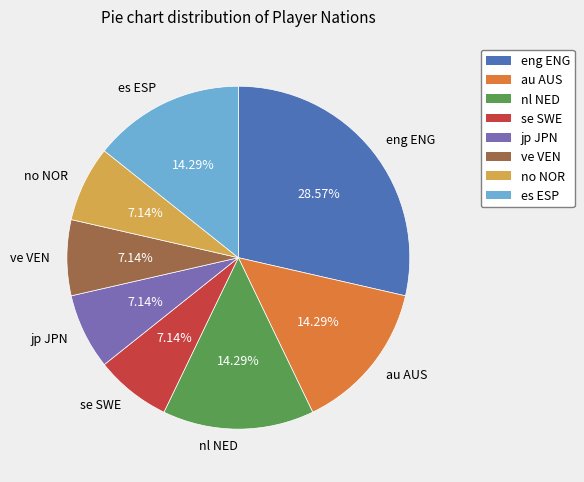

To the nearest percent, what is the combined percentage of eng ENG and es ESP?

43%